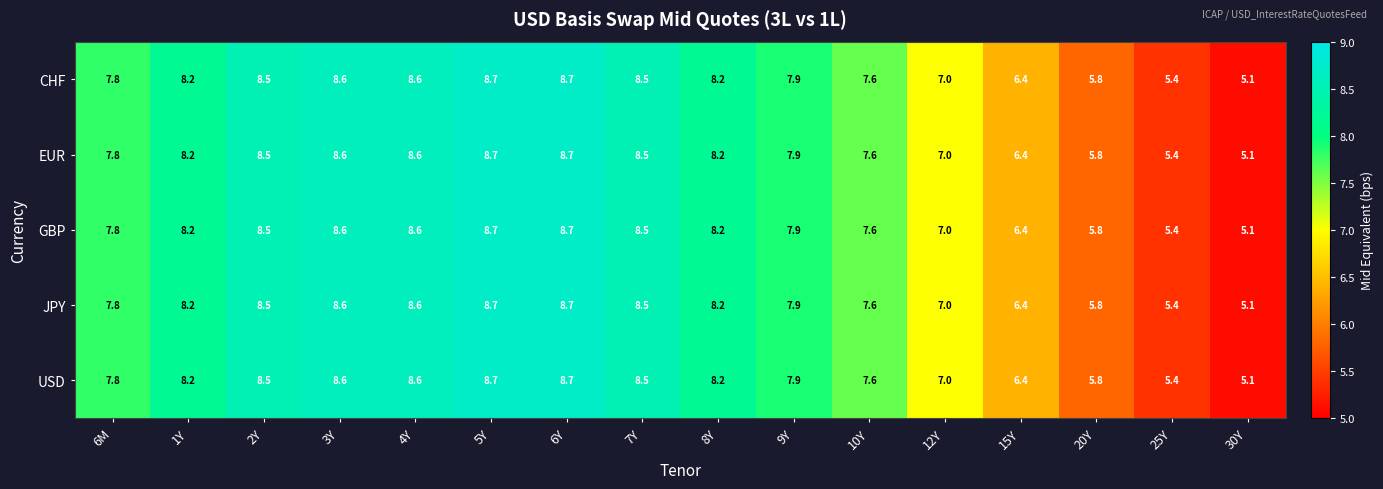

What is the greatest value displayed?

8.7